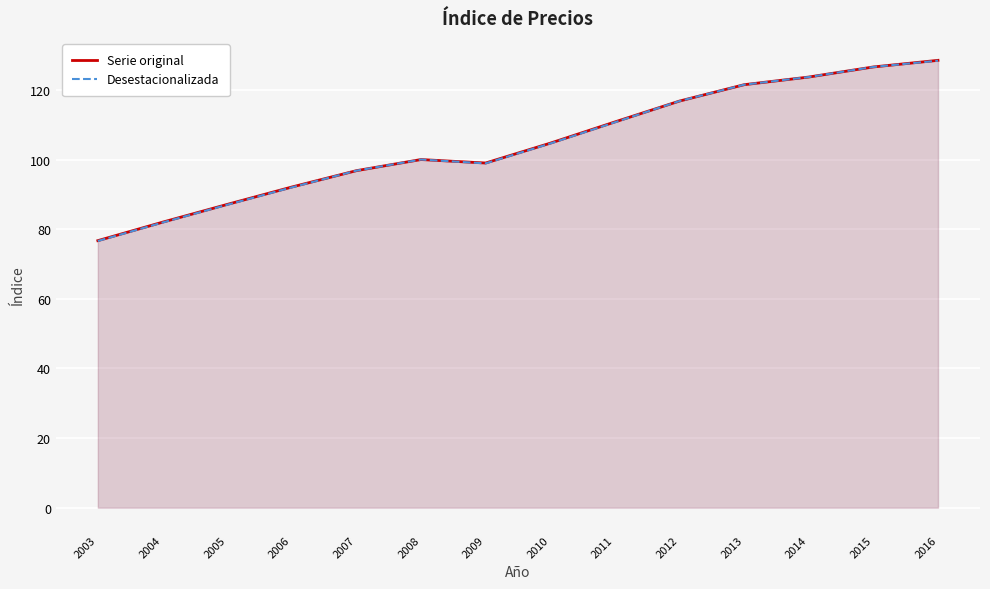

Is it true that Serie original equals 132.8 at 2008?

False